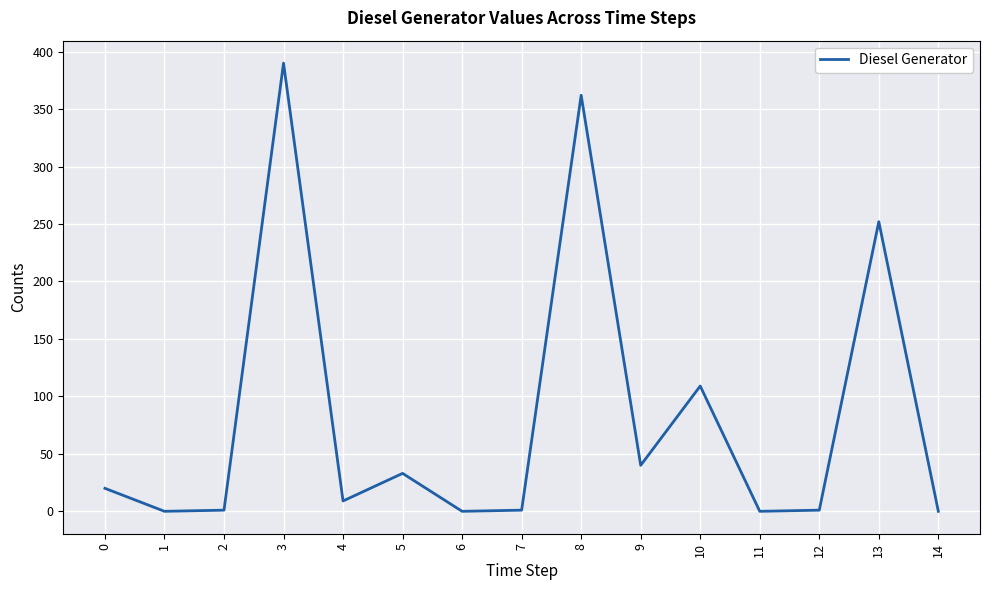

Where is the data nearest to the value 195?

13